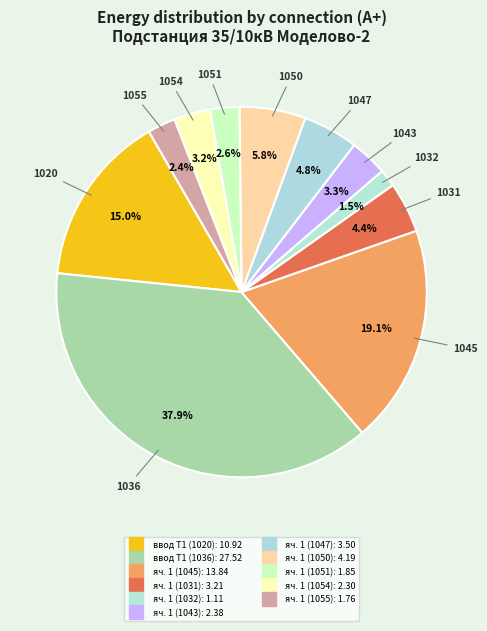

Between ввод Т1 (1020) and ввод Т1 (1036), which is larger?

ввод Т1 (1036)